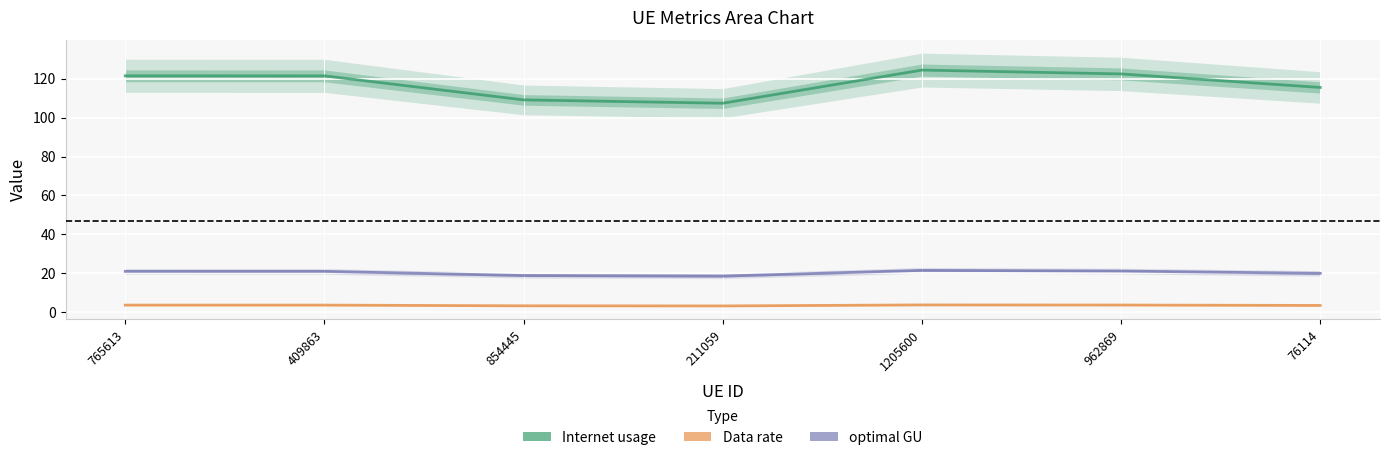

What position from the left is 76114?

7